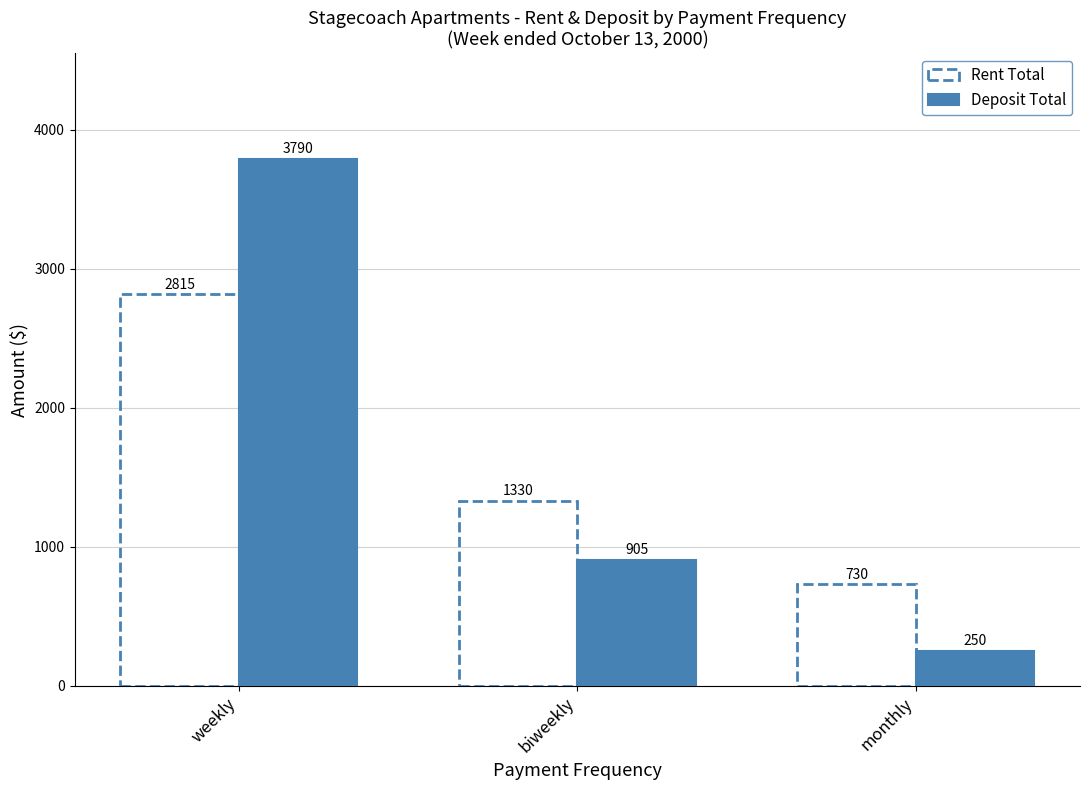

Does the chart contain any negative values?

No